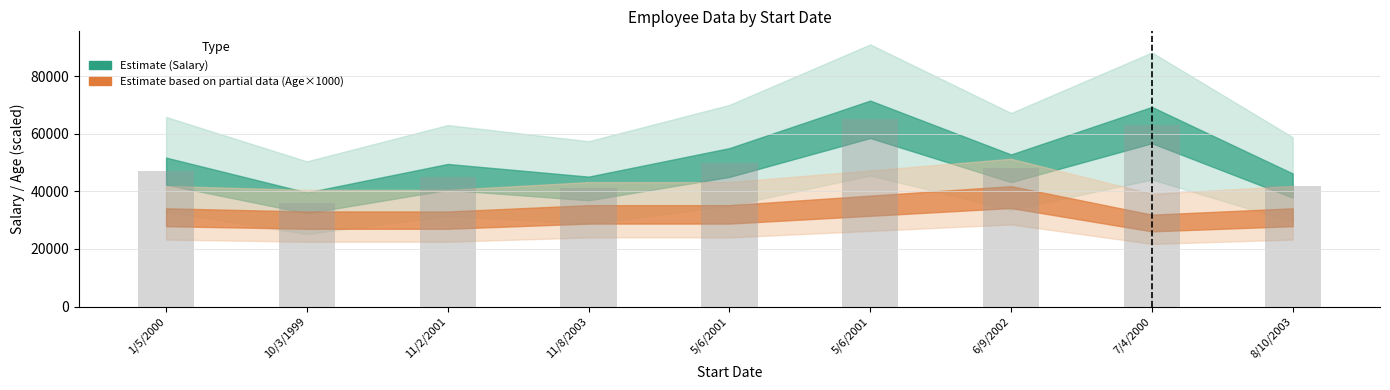

How many categories are shown in the chart?

9